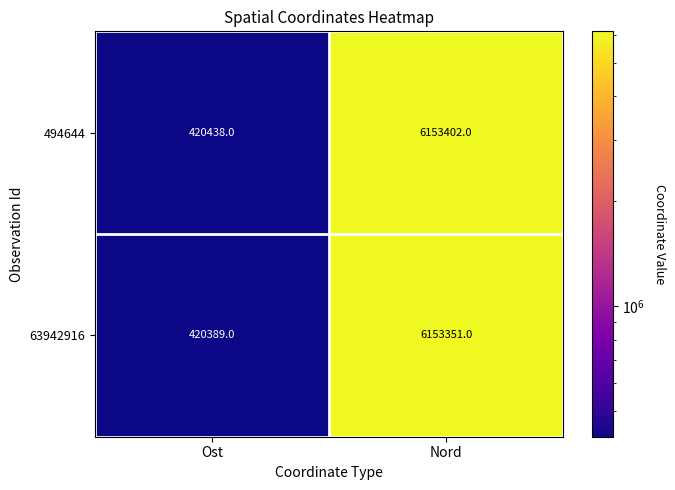

How many series are shown in this chart?

2